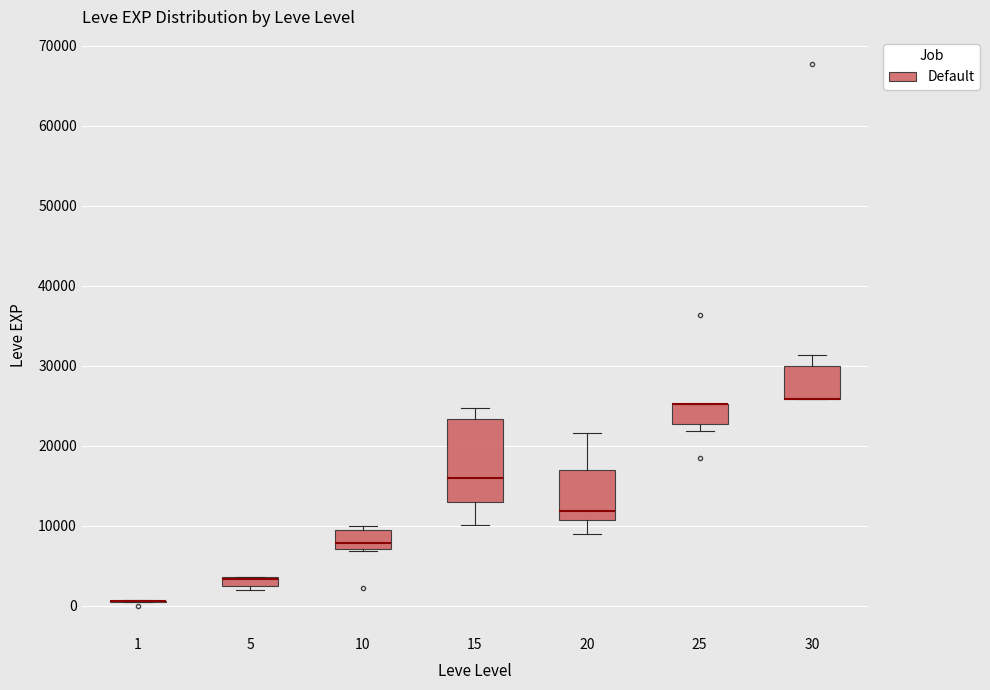

Comparing the boxes themselves (not the whiskers), which one is the tallest?

15